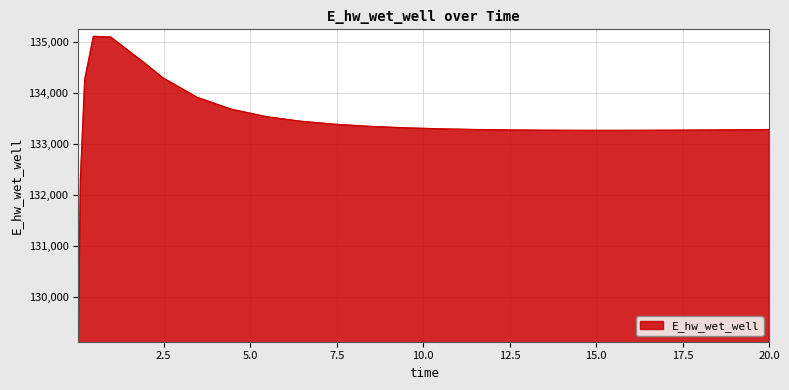

What is the average value?

133419.8